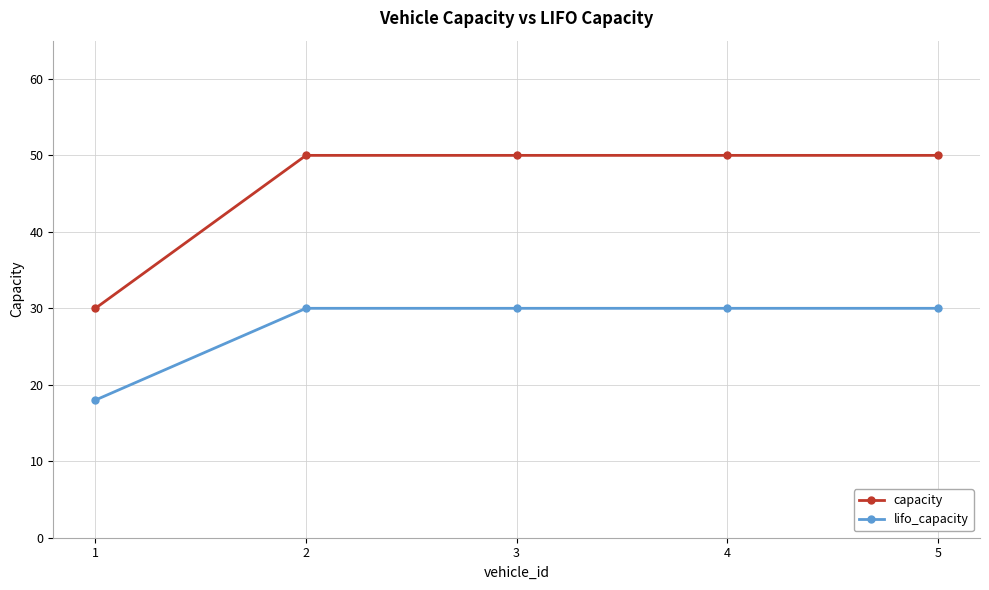

The capacity series shows 18 at 1. True or false?

False